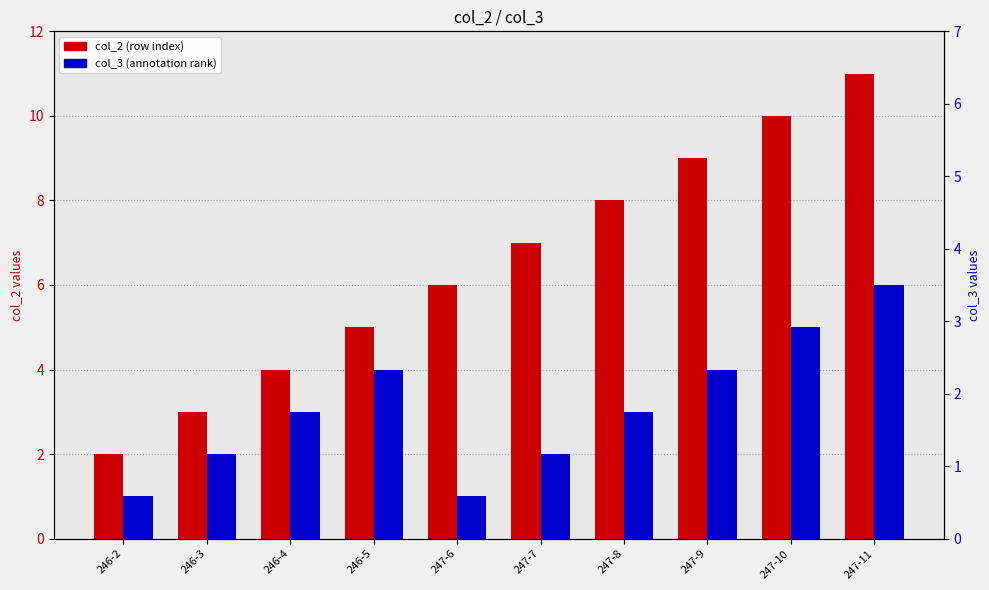

What is the value of the col_2 bar at the 10th from the left?

11